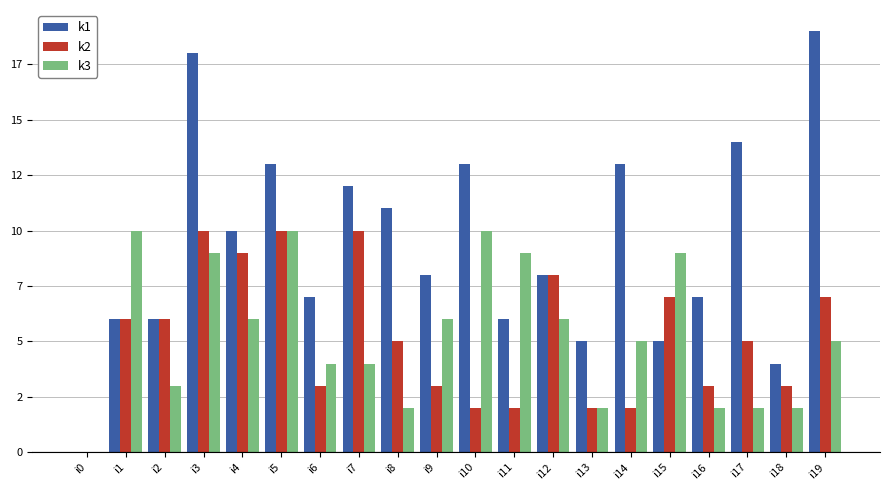

Does the chart contain stacked bars?

No